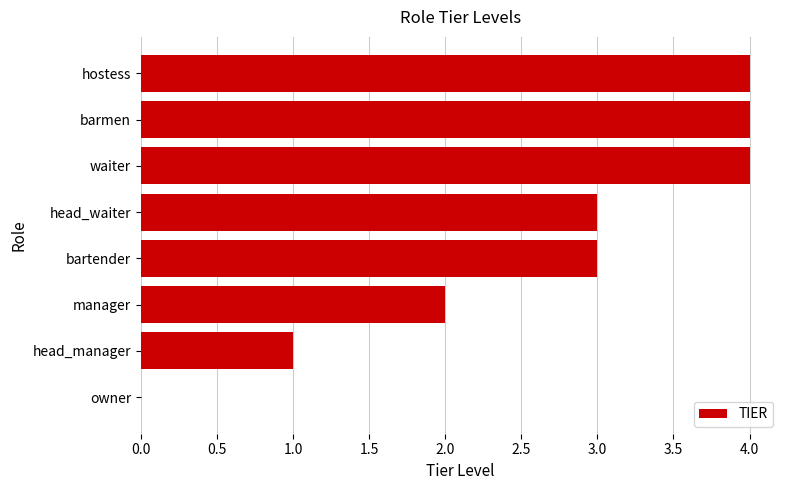

What is the sum of all values?

21